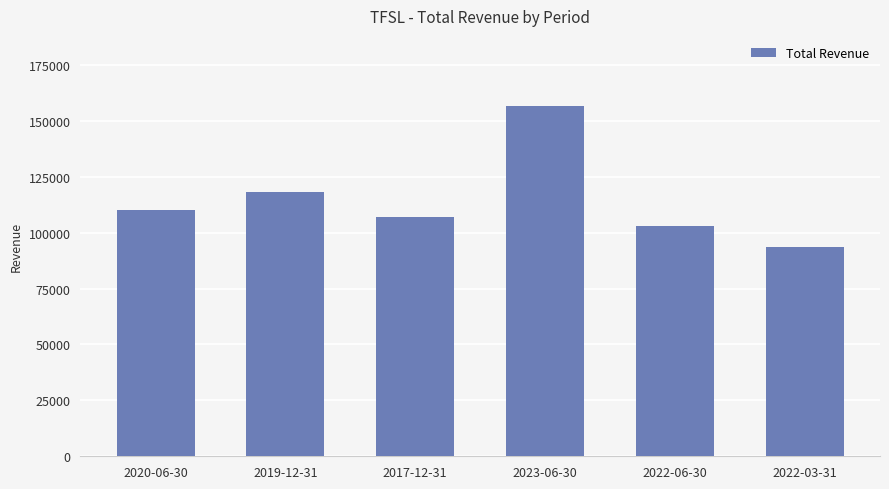

What is the smallest value displayed?

93500